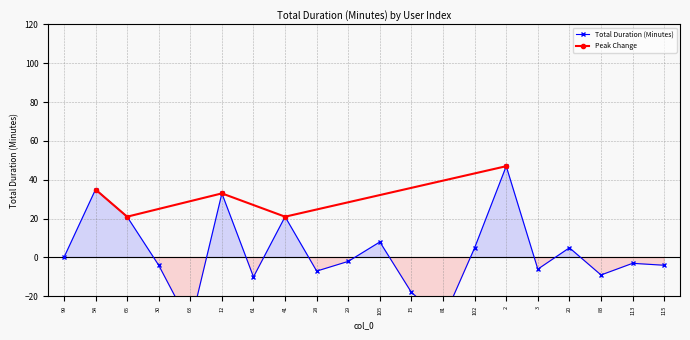

What is the highest value of the Peak Change series?

47